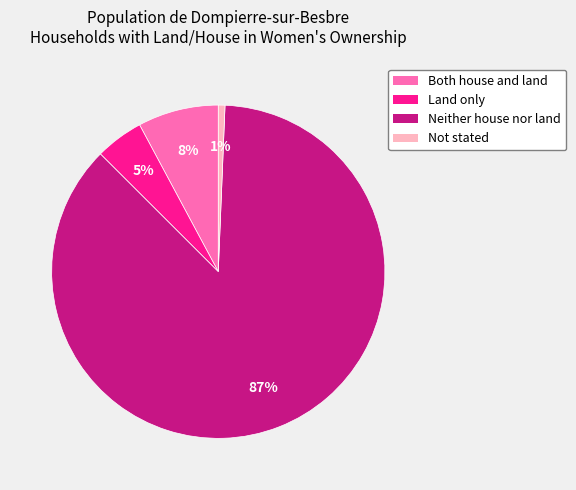

How many slices are in this pie chart?

4